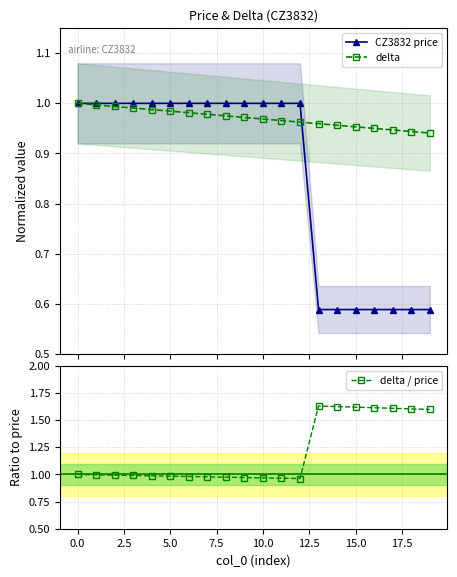

What is the value of the CZ3832 price point at the 13th from the left?

1.0